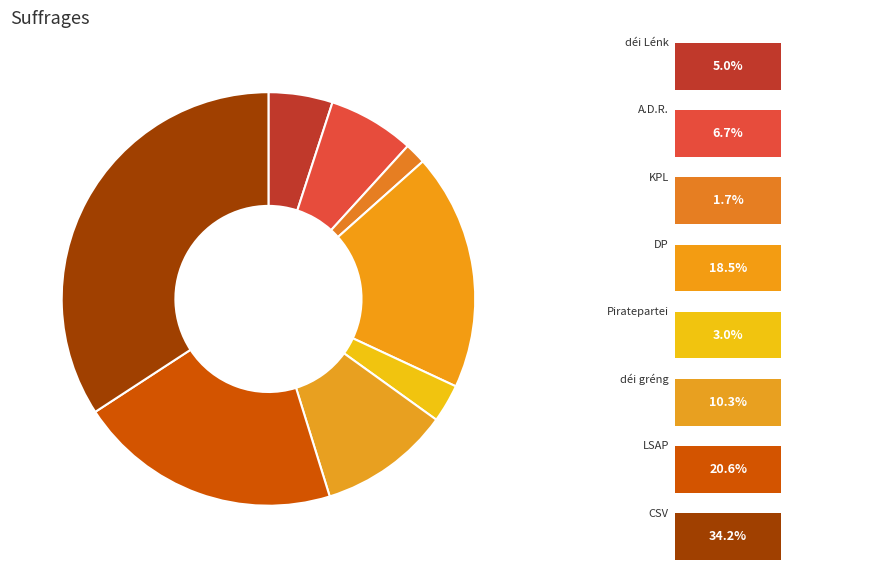

How many segments does this pie chart have?

8